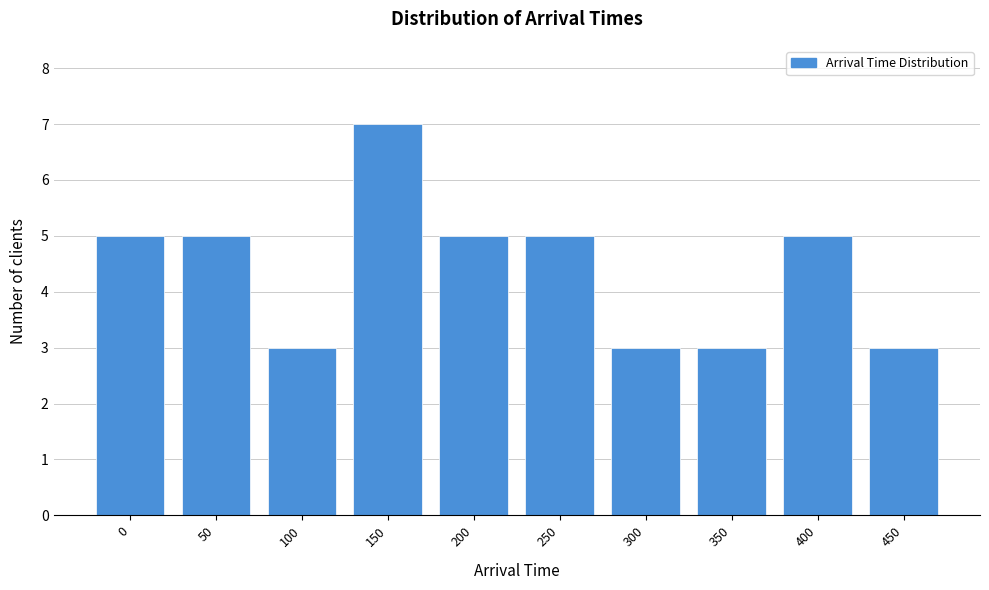

Reading right to left, transcribe all the data shown in this chart.

450=3	400=5	350=3	300=3	250=5	200=5	150=7	100=3	50=5	0=5